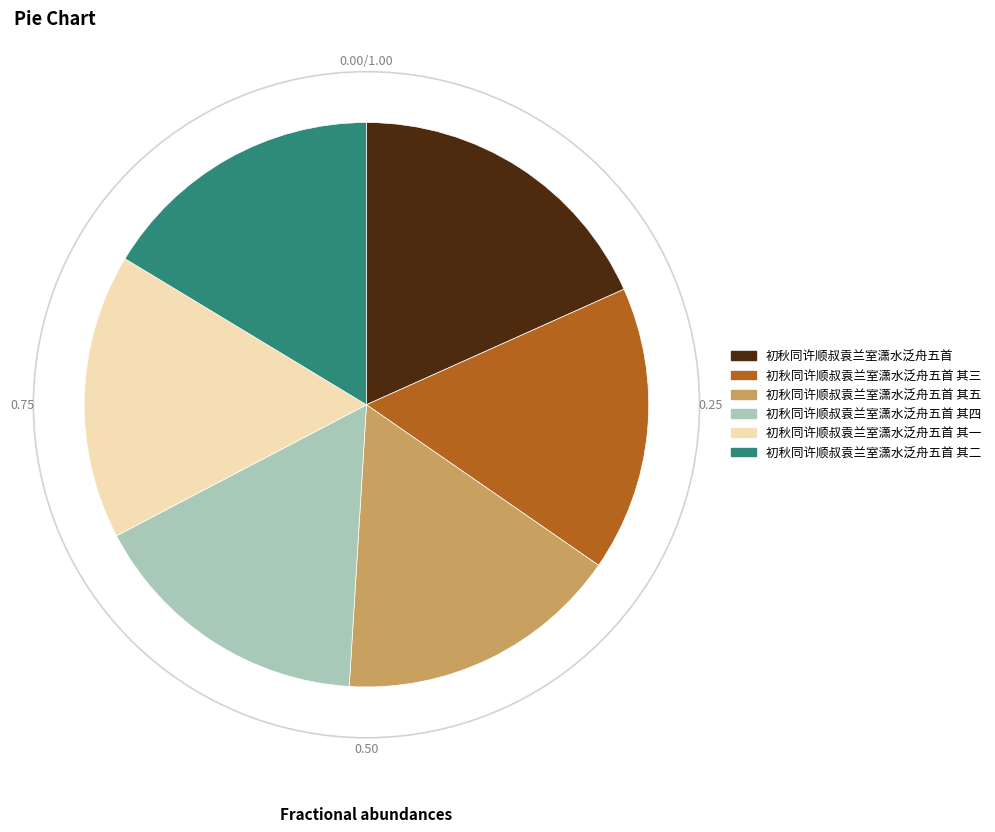

Is the sum of 初秋同许顺叔袁兰室潇水泛舟五首 其三 and 初秋同许顺叔袁兰室潇水泛舟五首 greater than half?

No